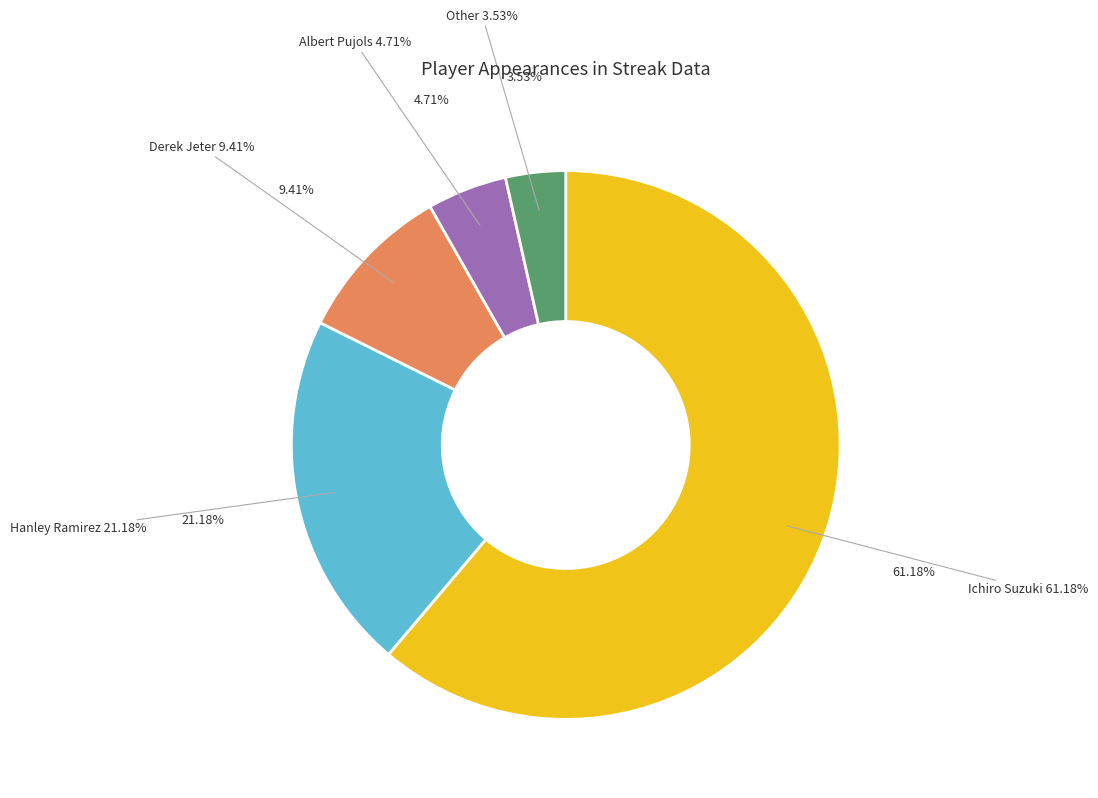

How many segments does this pie chart have?

5